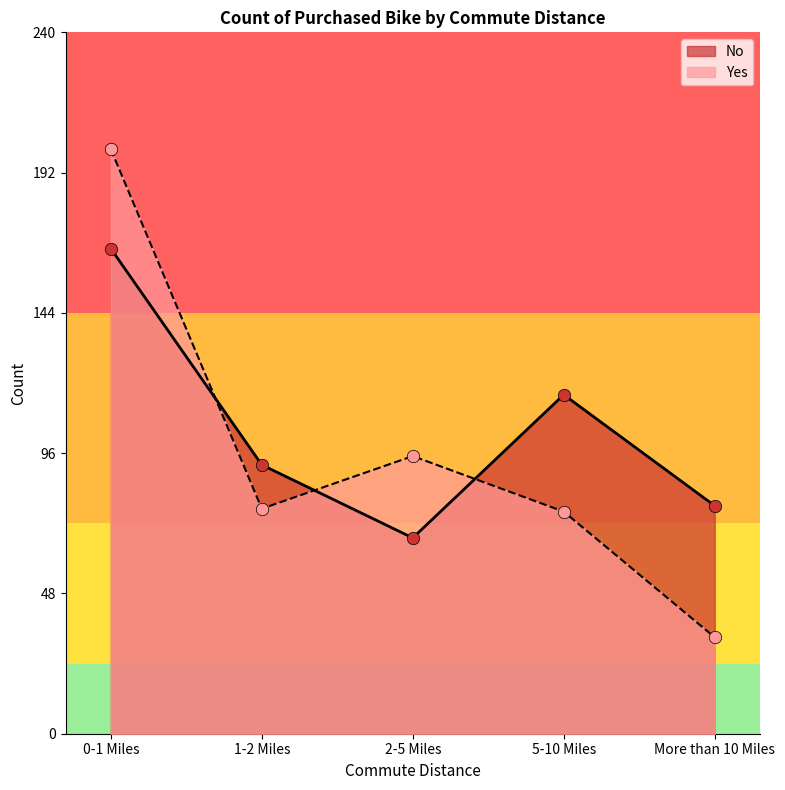

Which series has the widest spread of Y values?

Yes